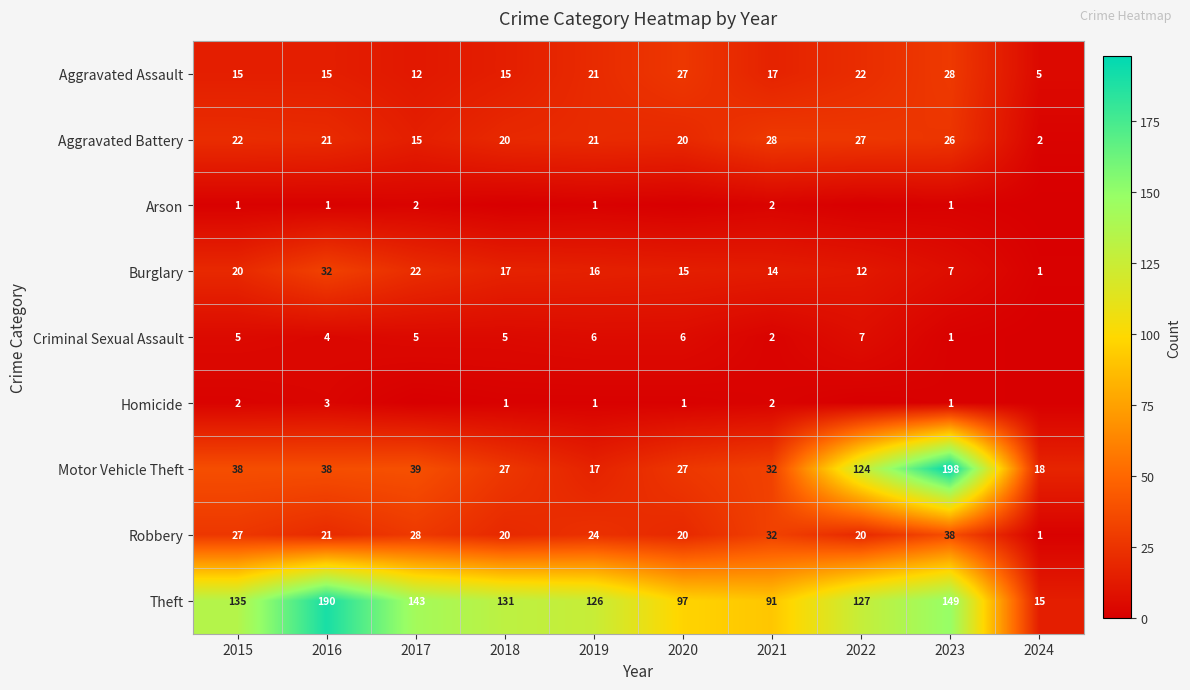

What is the difference between the second highest and minimum values in the Theft series?

134